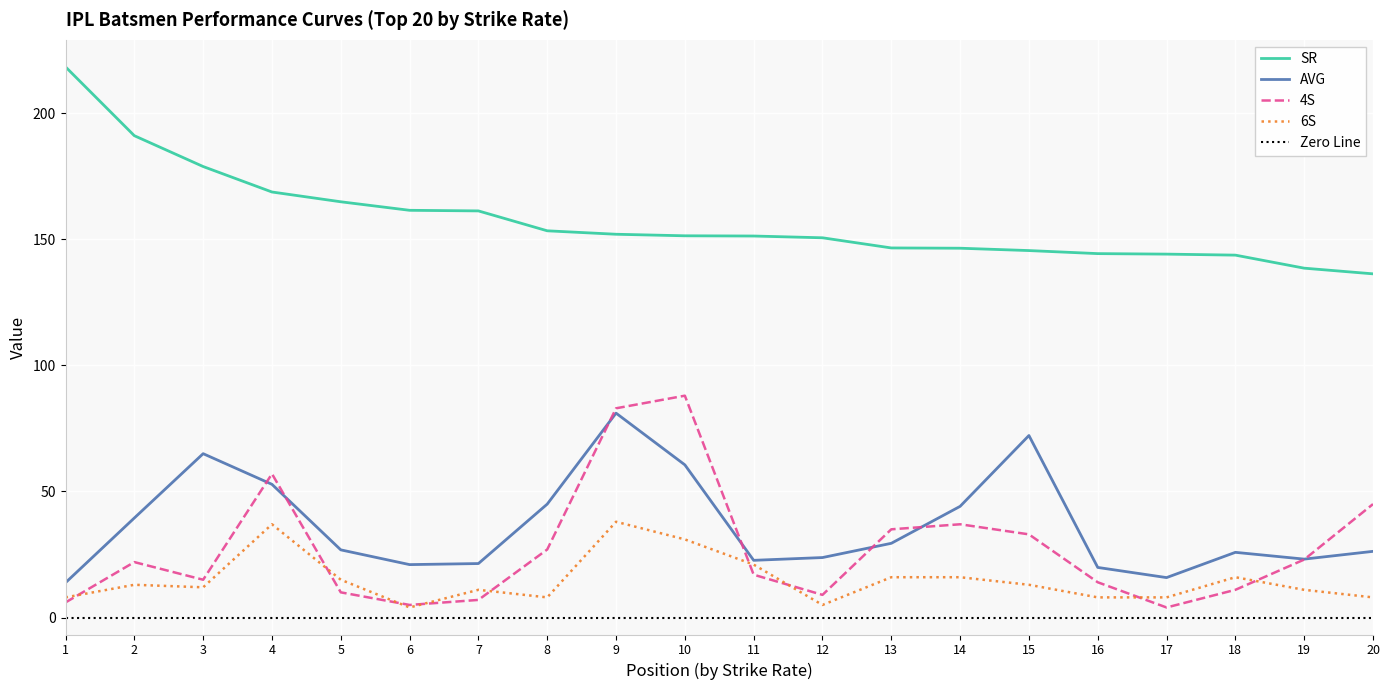

What is the highest value of the 6S series?

38.0